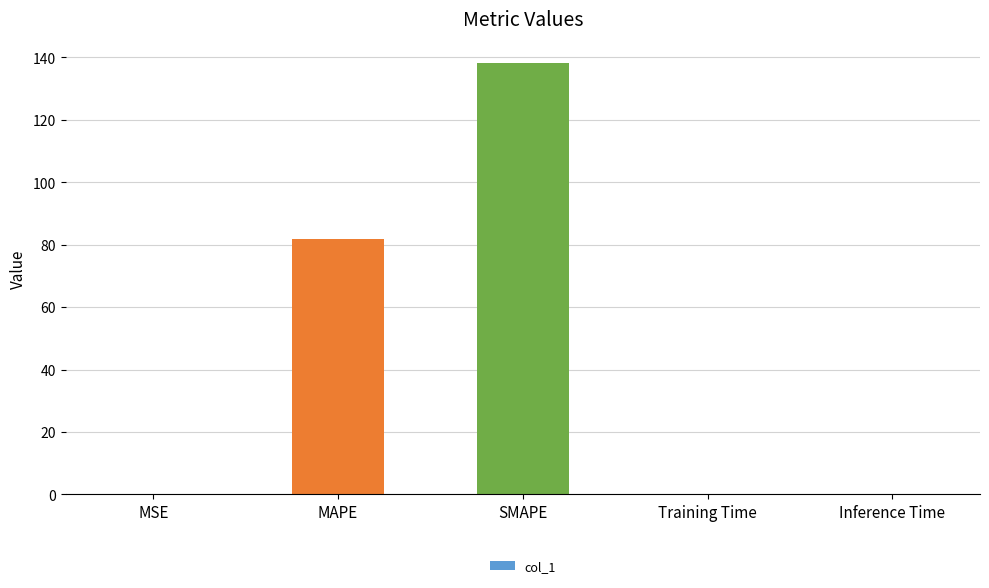

At which category does the chart reach its peak across all series?

SMAPE